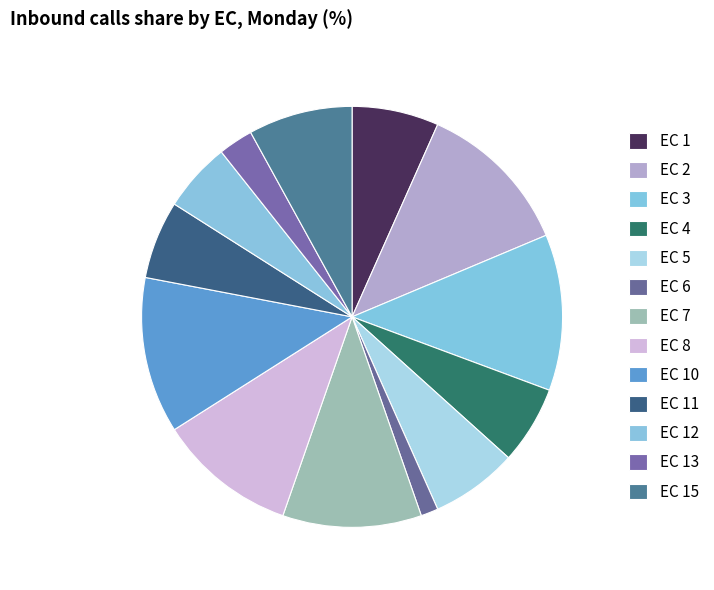

True or false: EC 6 accounts for 11% of the total.

False